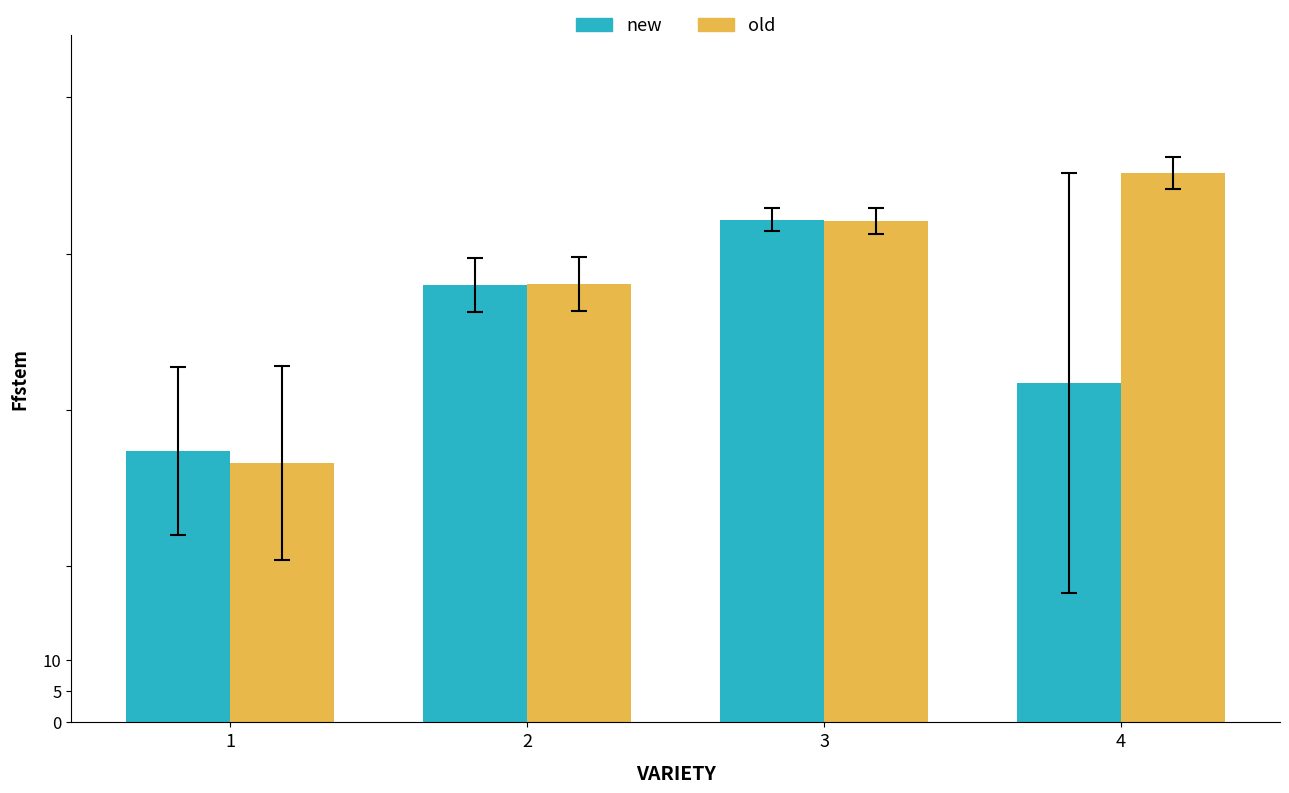

What is the highest value of the old series?

87.9